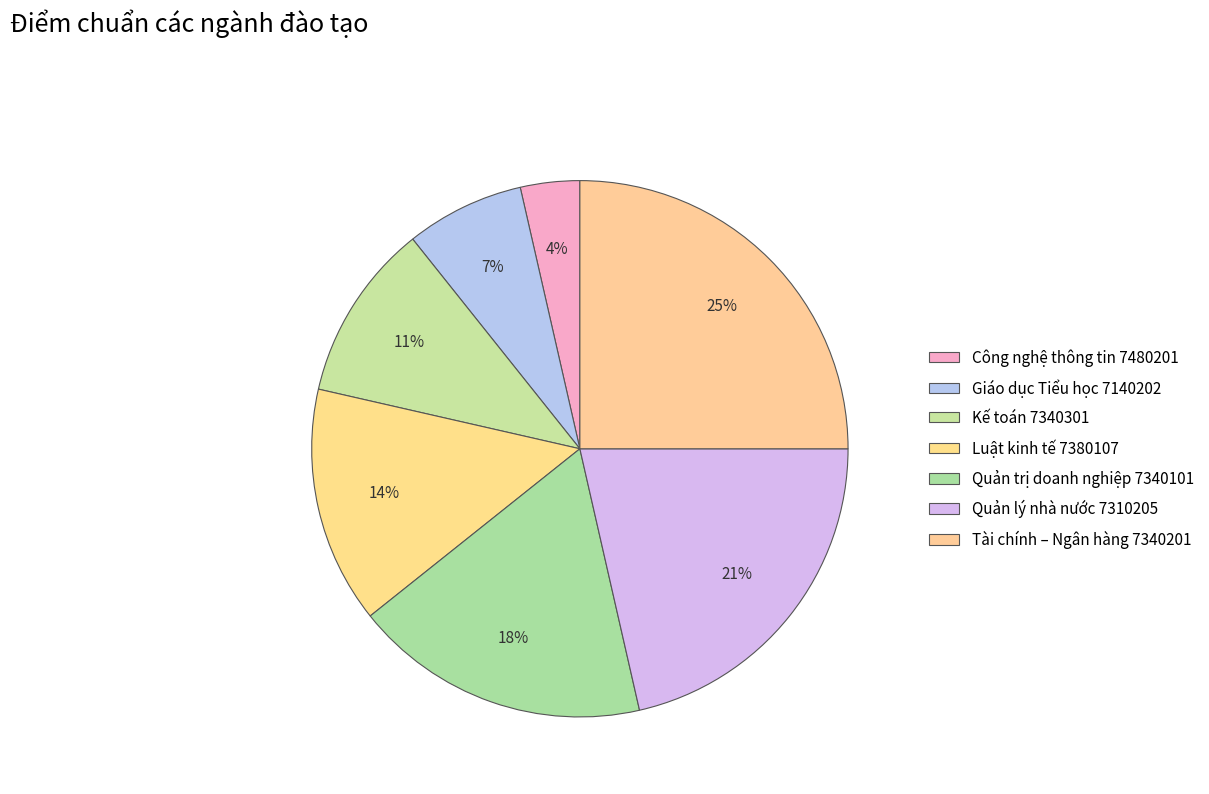

To the nearest percent, what portion does Luật kinh tế 7380107 represent?

14%